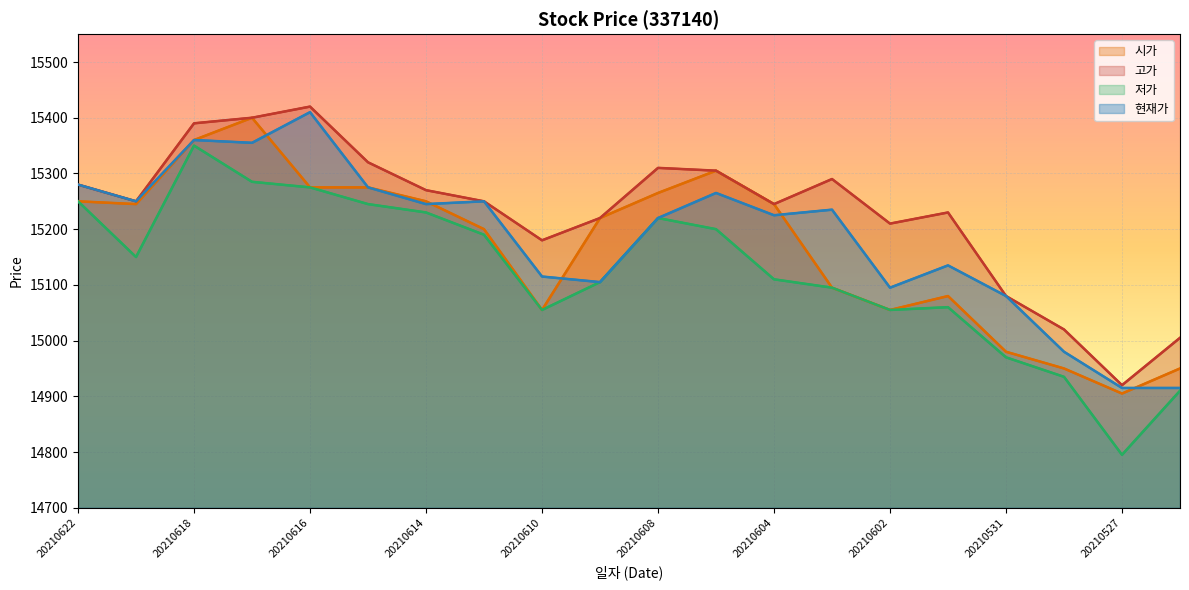

Reading left to right, what are all the values shown in this chart?

시가: 15250	15245	15360	15400	15275	15275	15250	15200	15055	15220	15265	15305	15245	15095	15055	15080	14980	14950	14905	14950
고가: 15280	15250	15390	15400	15420	15320	15270	15250	15180	15220	15310	15305	15245	15290	15210	15230	15080	15020	14920	15005
저가: 15250	15150	15350	15285	15275	15245	15230	15190	15055	15105	15220	15200	15110	15095	15055	15060	14970	14935	14795	14910
현재가: 15280	15250	15360	15355	15410	15275	15245	15250	15115	15105	15220	15265	15225	15235	15095	15135	15080	14980	14915	14915